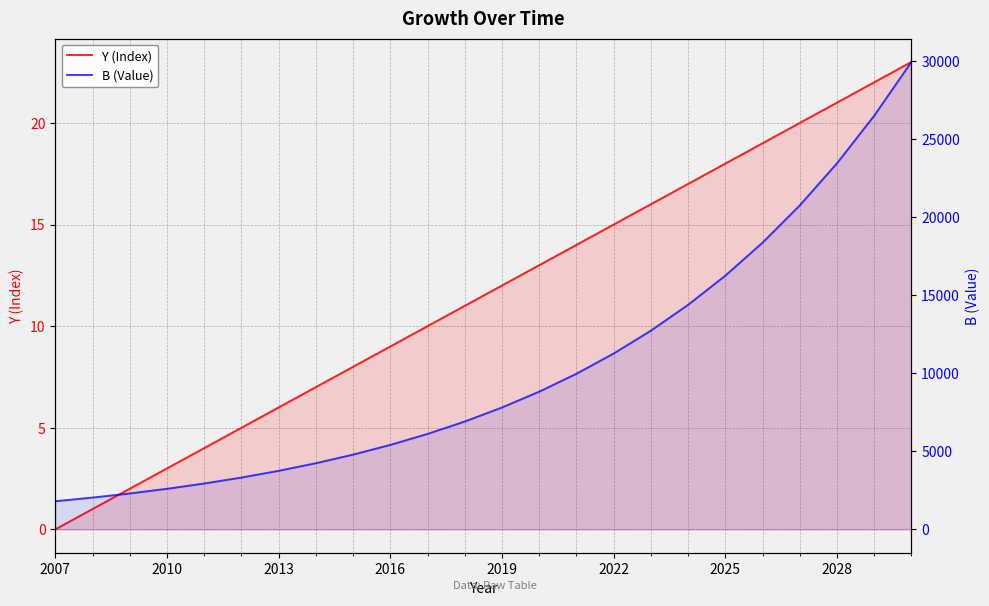

True or false: B (Value) and Y (Index) intersect in this chart.

False